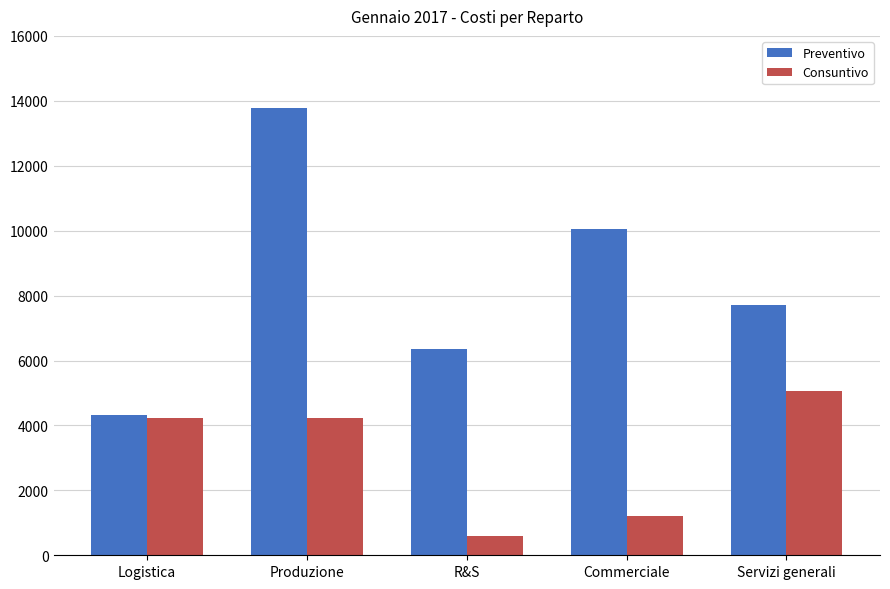

Is the value of Preventivo at Servizi generali greater than the value of Consuntivo at R&S?

Yes